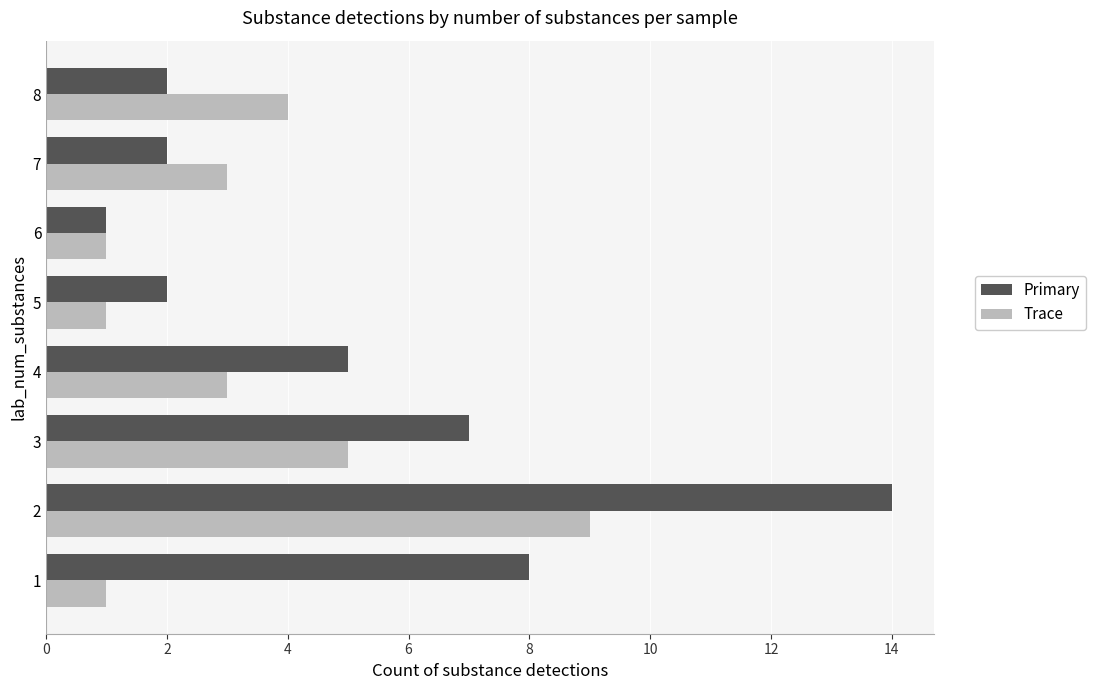

Which series has the largest range (max minus min)?

Primary